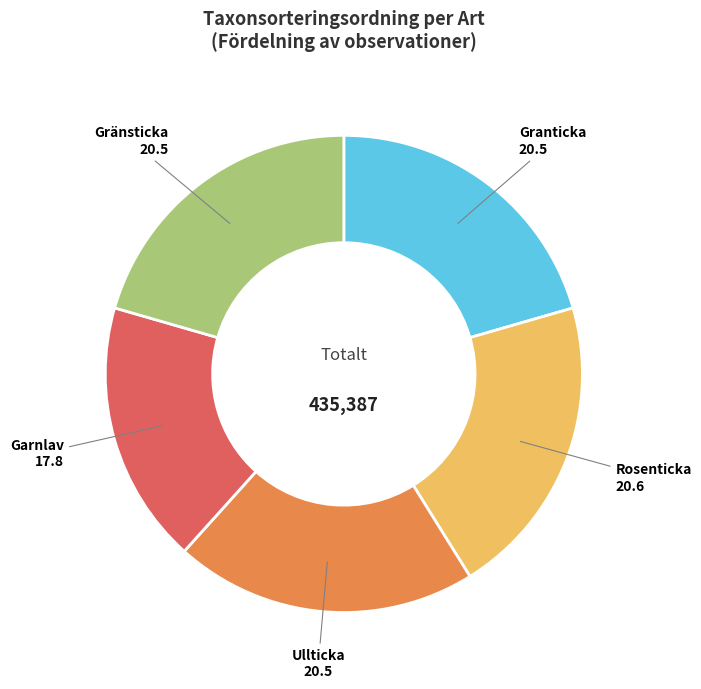

Is the sum of Garnlav and Granticka greater than half?

No